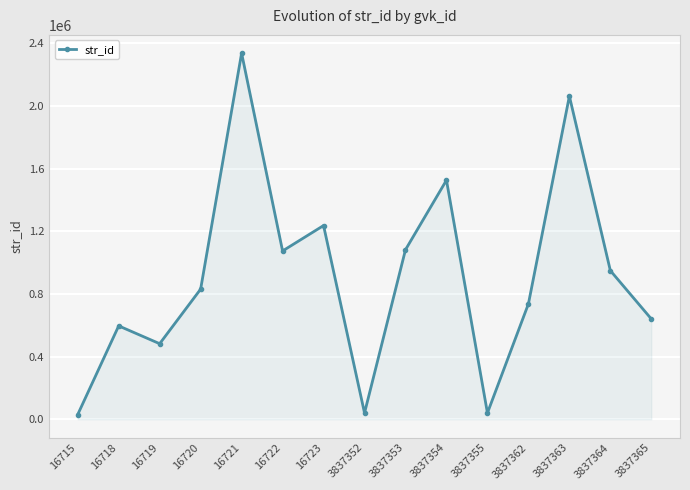

How many points are higher than both their immediate neighbors (excluding endpoints)?

5